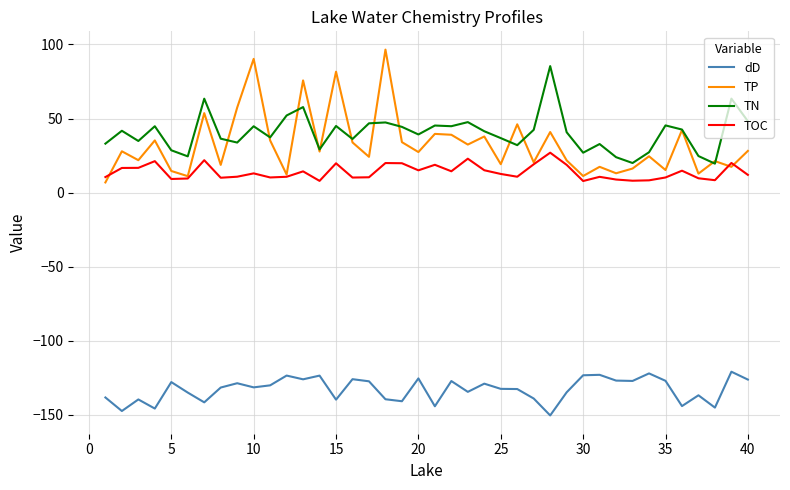

How many distinct data groups are displayed?

4